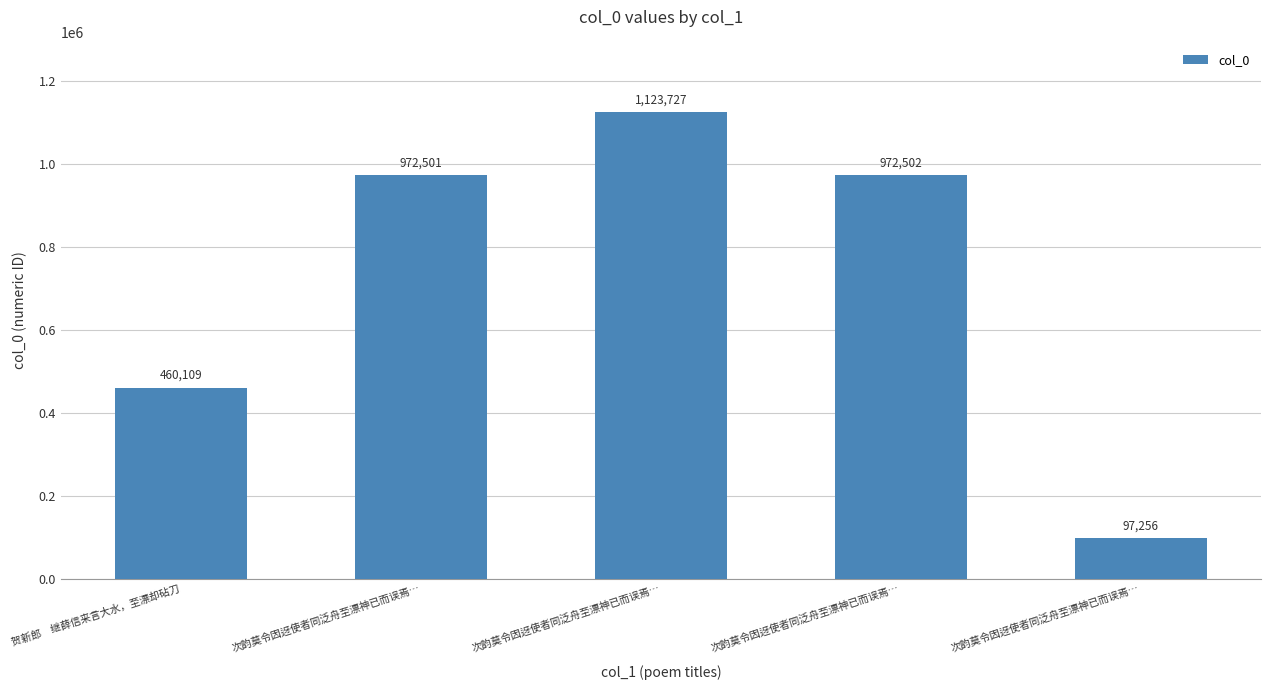

What is the smallest value displayed?

97256